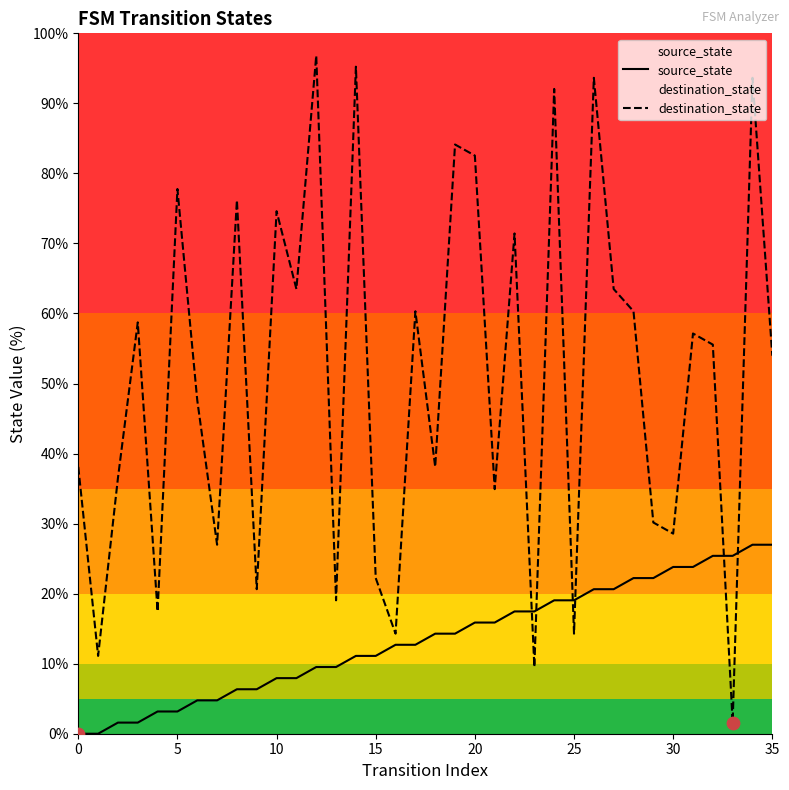

Which series has the largest total across all categories?

destination_state